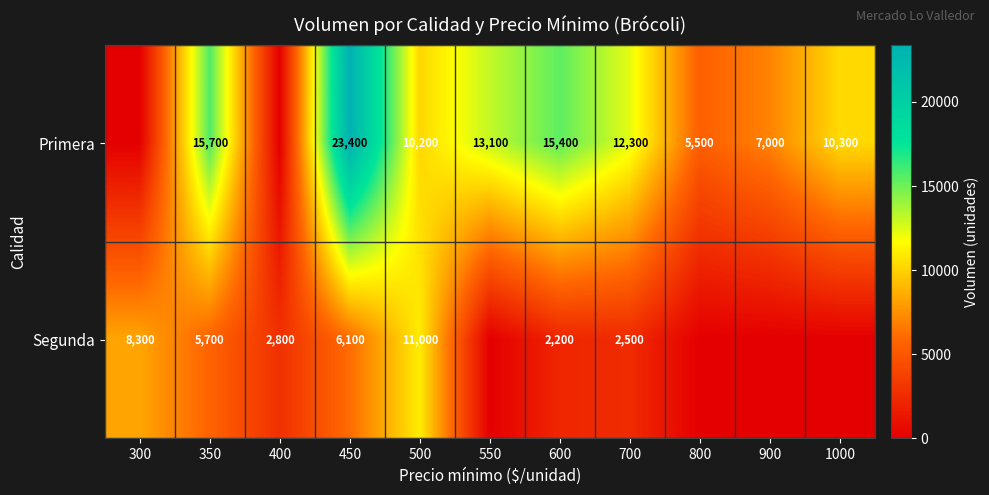

What is the difference between the highest and lowest values at 450?

17300